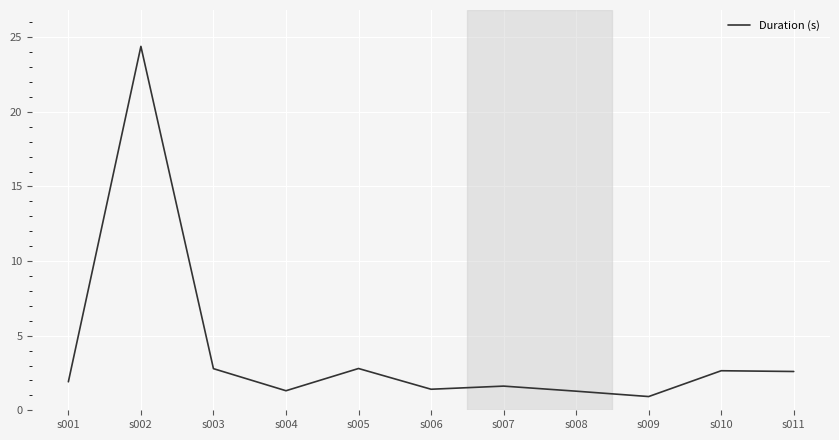

What is the average value?

4.0